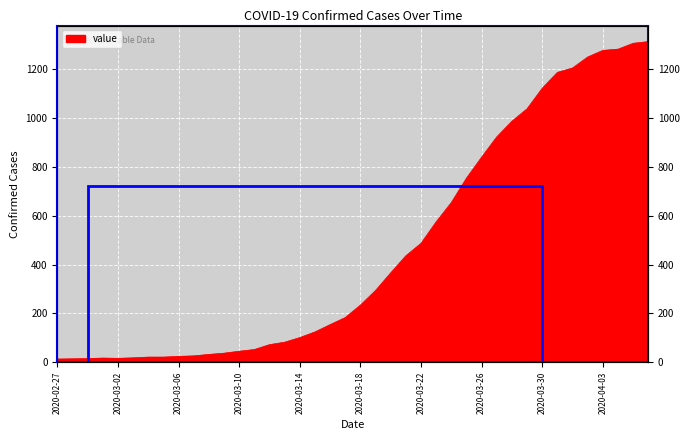

What is the greatest value displayed?

1313